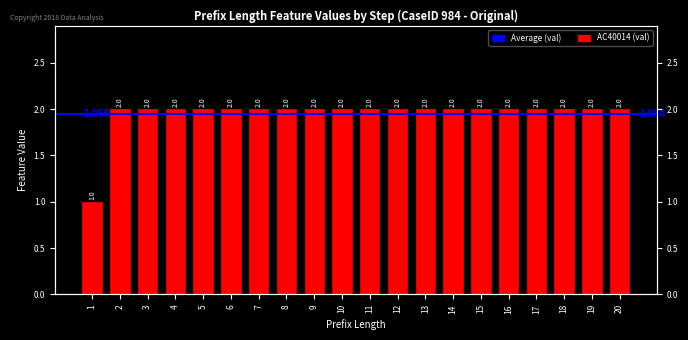

Reading right to left, list all the values displayed in this chart.

20=2	19=2	18=2	17=2	16=2	15=2	14=2	13=2	12=2	11=2	10=2	9=2	8=2	7=2	6=2	5=2	4=2	3=2	2=2	1=1